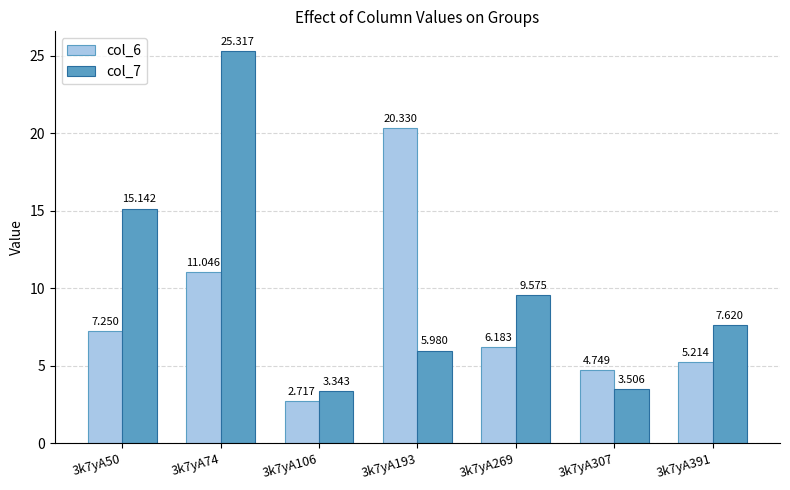

What are all the series names shown in the legend?

col_6, col_7